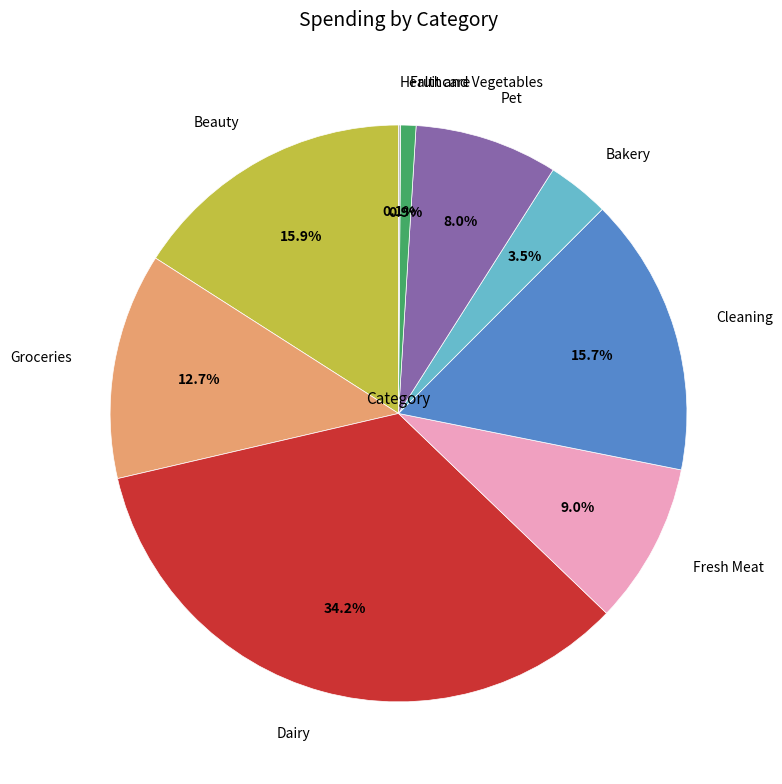

Which slice is the largest?

Dairy